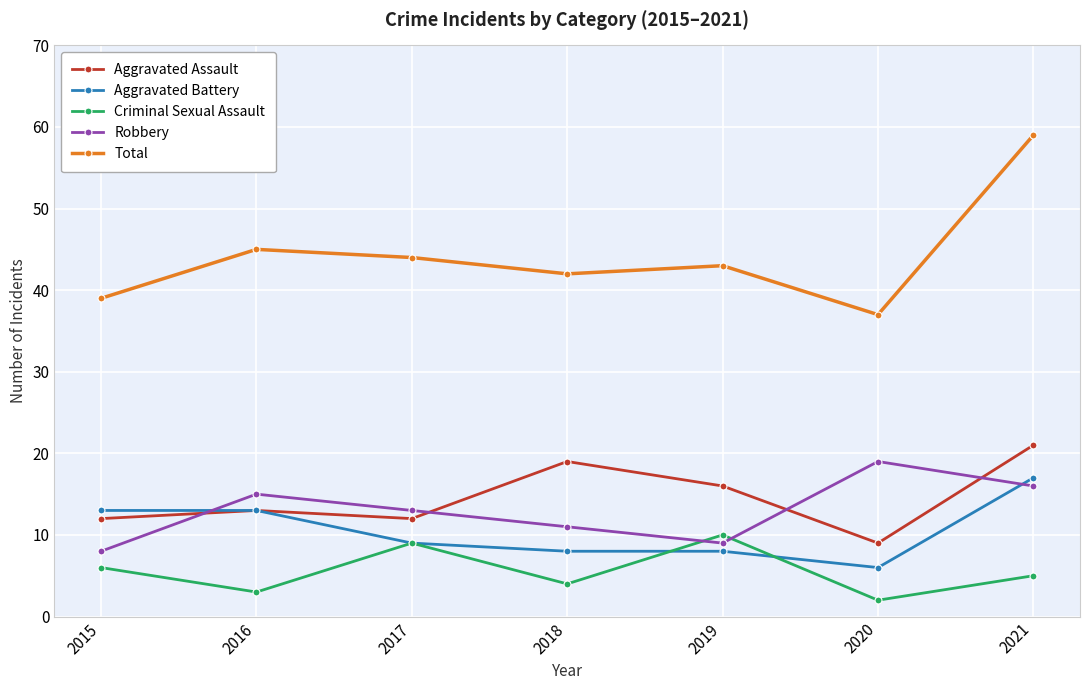

What is the difference between the highest and lowest values at 2019?

35